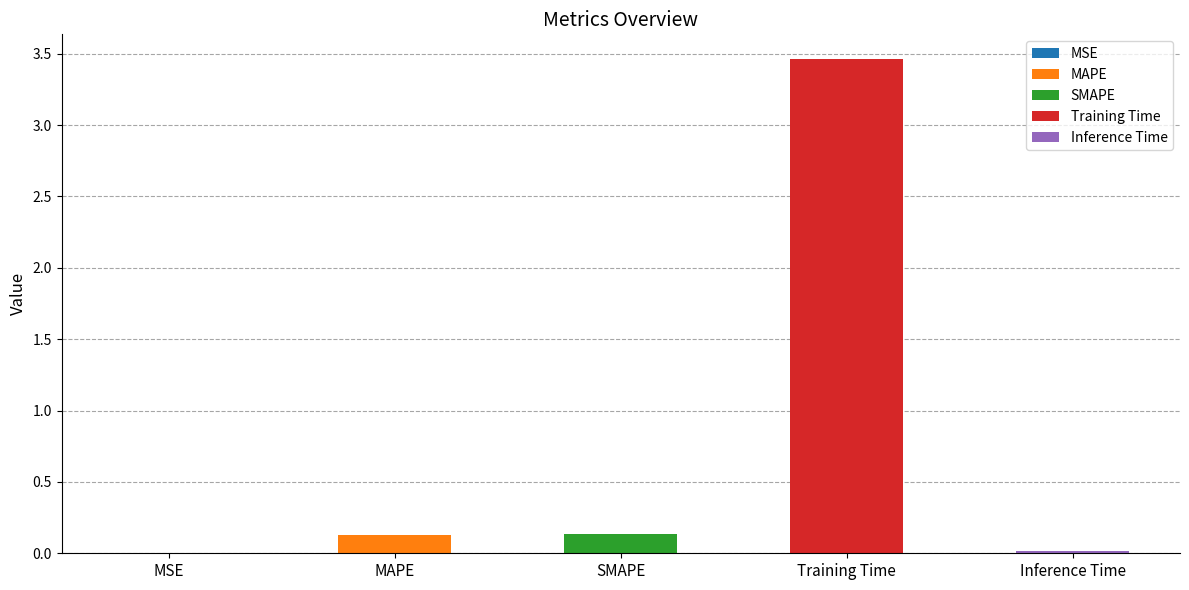

Where is the data nearest to the value 1?

SMAPE